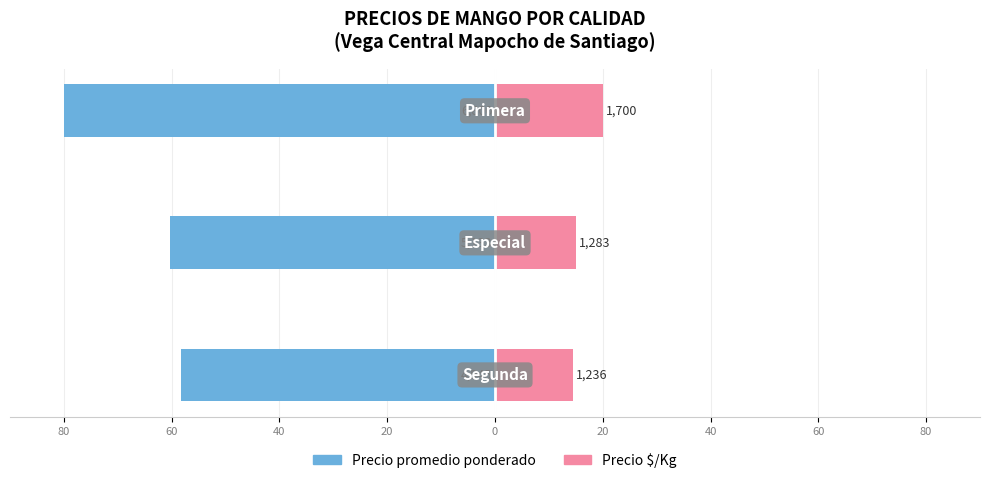

How many groups of bars are there?

3